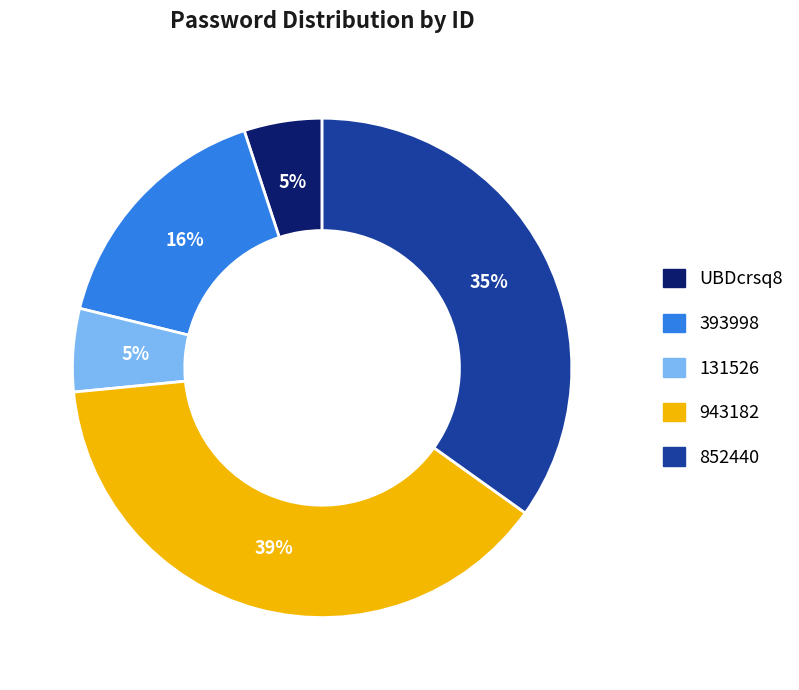

How many slices are in this pie chart?

5